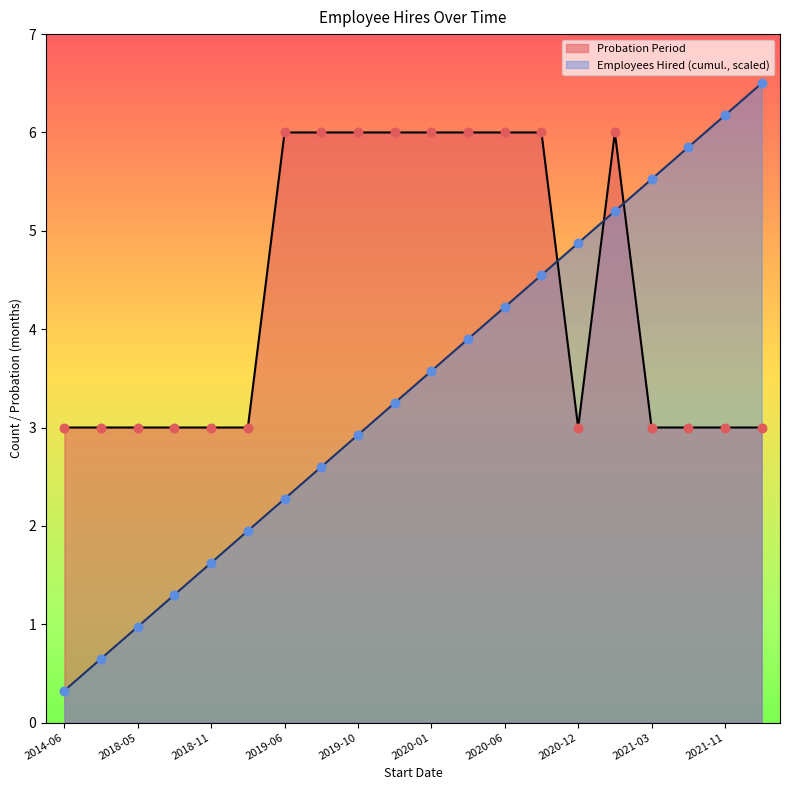

What is the ratio of the value at 2020-11 to the value at 2022-01?

2.0